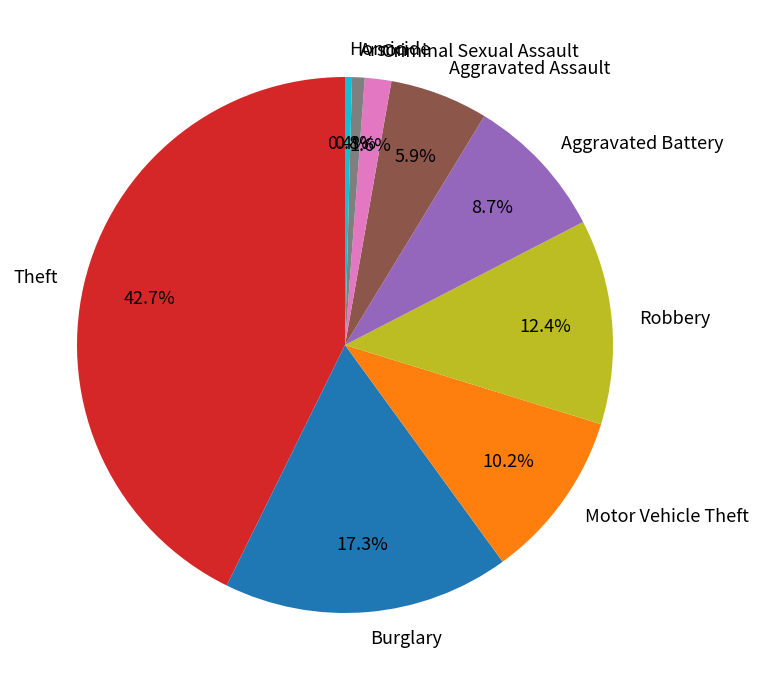

Is the sum of Aggravated Assault and Burglary greater than half?

No